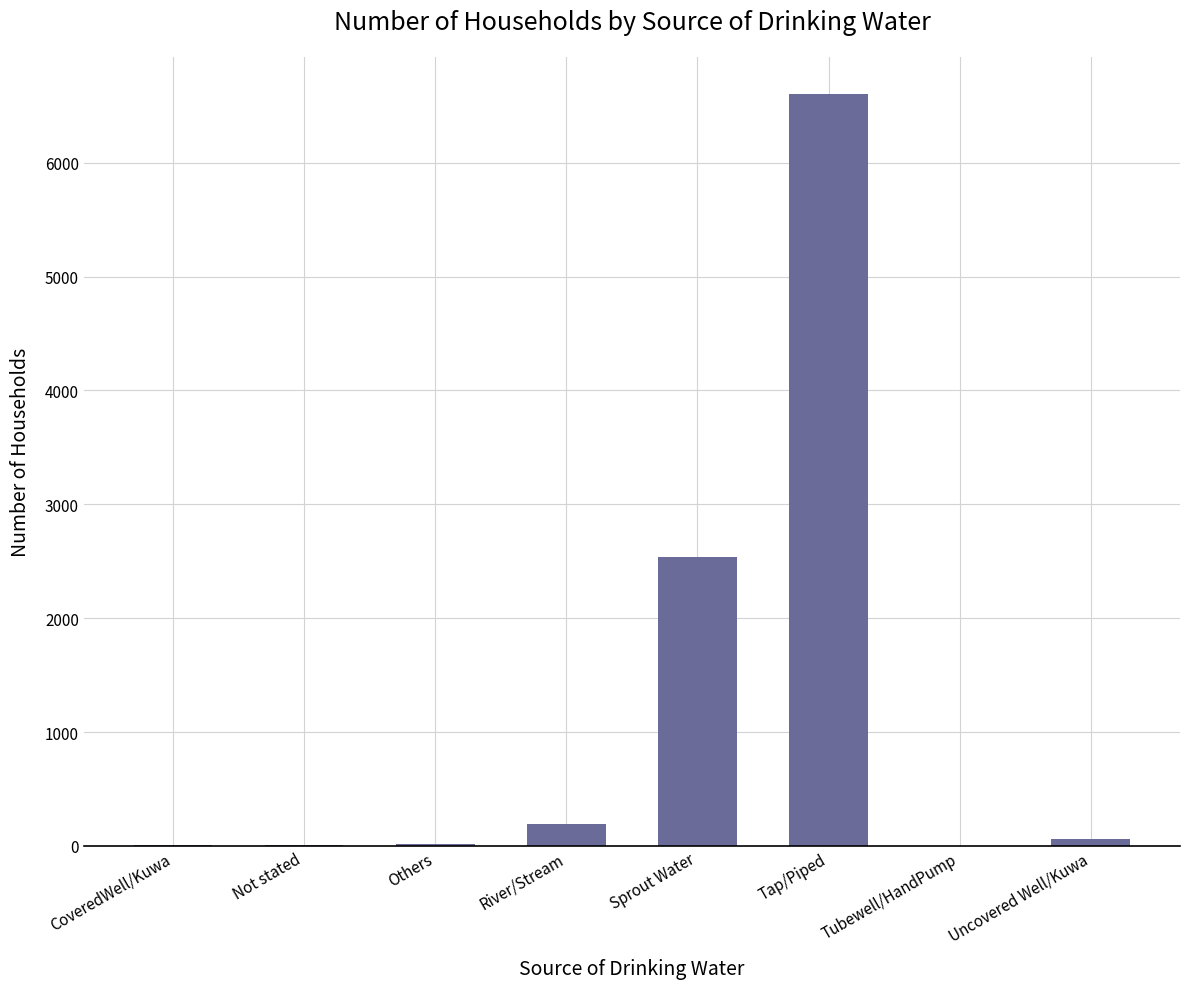

What is the change in value from Tap/Piped to Uncovered Well/Kuwa?

-6537